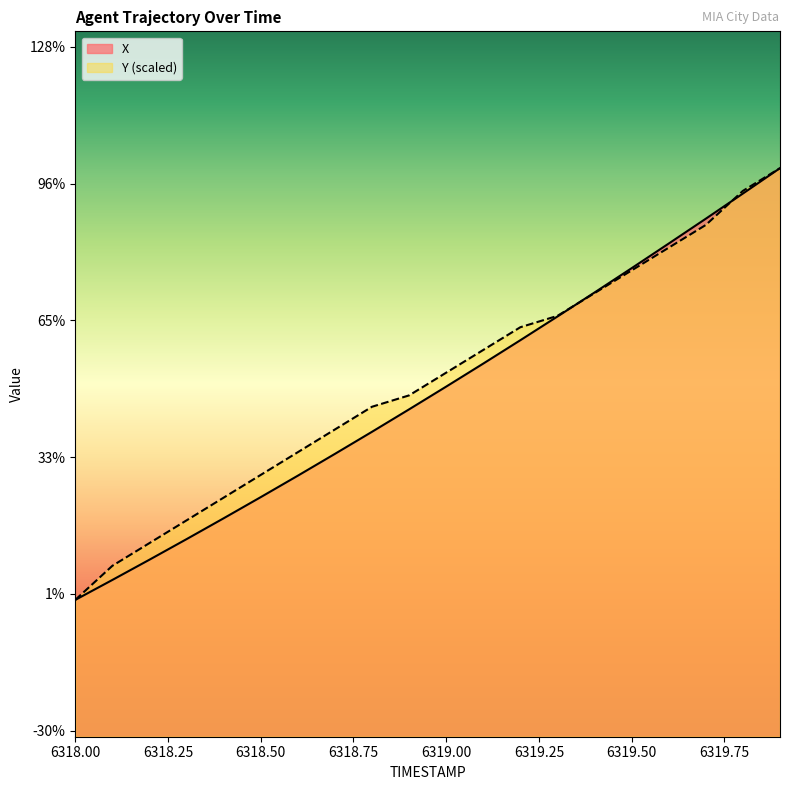

How many lines are shown in the chart?

2